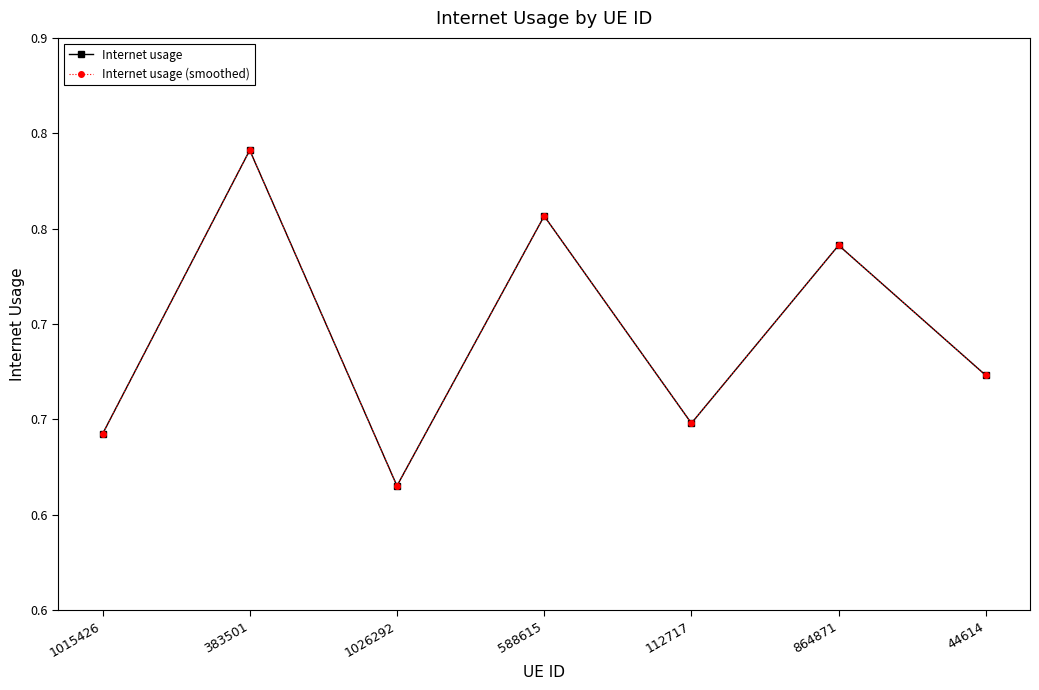

The Internet usage (smoothed) series shows 0.7 at 864871. True or false?

True